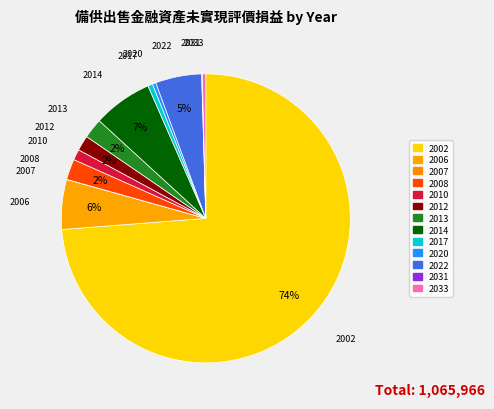

True or false: 2012 accounts for 2% of the total.

True